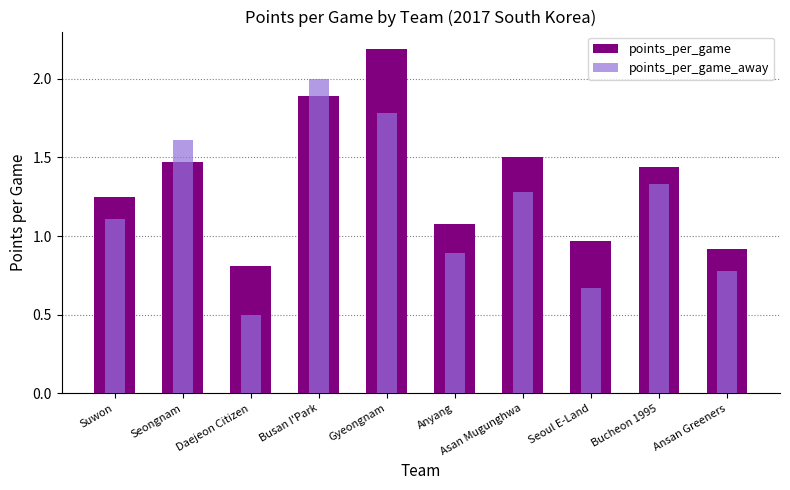

At Seoul E-Land, list the series in order from smallest to largest.

points_per_game_away, points_per_game